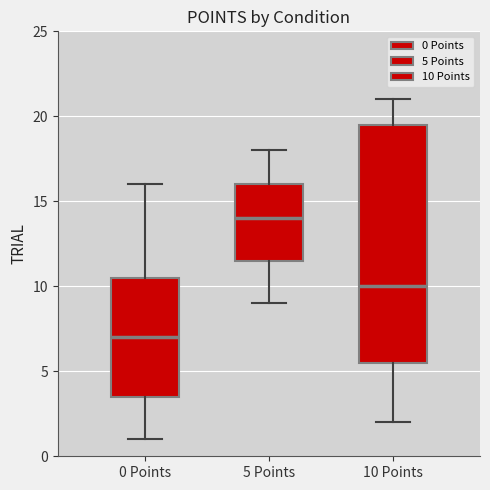

Reading left to right, transcribe this box plot: for each box, give where its median line is, the range the box spans, and where its two whiskers end, as read against the y-axis. The values are not printed on the chart, so give them approximately, as read against the axis.

0 Points: median 7.0, box 3.5 to 10.5, whiskers 1.0 to 16.0
5 Points: median 14.0, box 11.5 to 16.0, whiskers 9.0 to 18.0
10 Points: median 10.0, box 5.5 to 19.5, whiskers 2.0 to 21.0